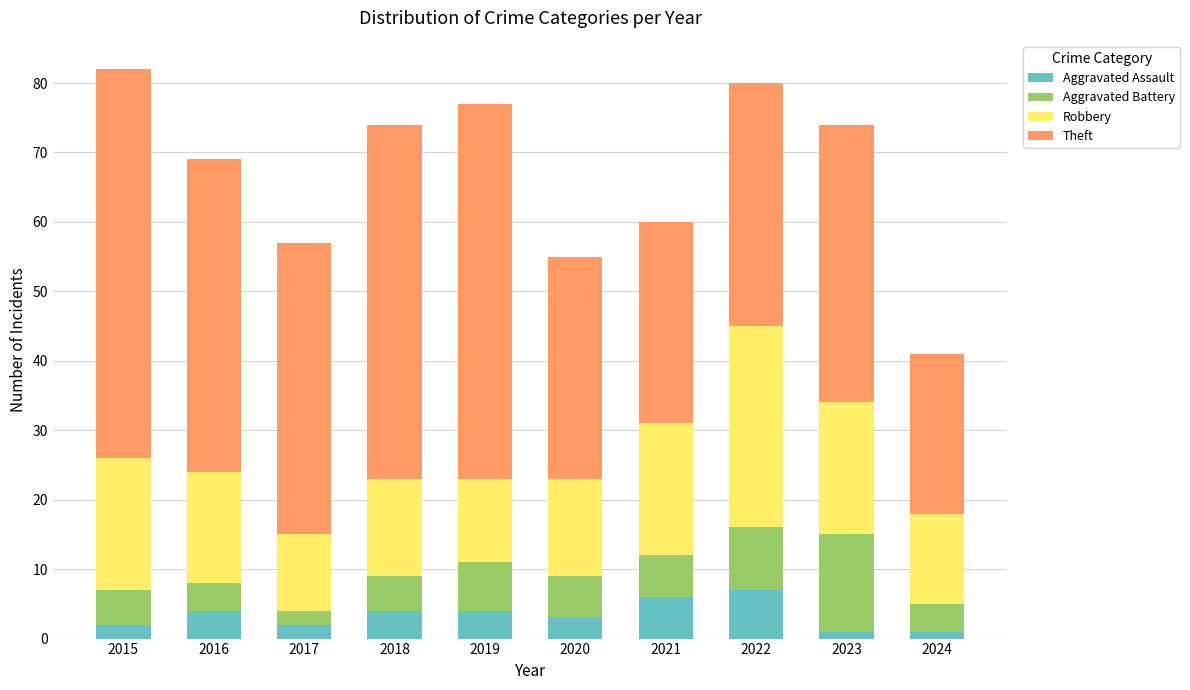

Does the chart contain stacked bars?

Yes